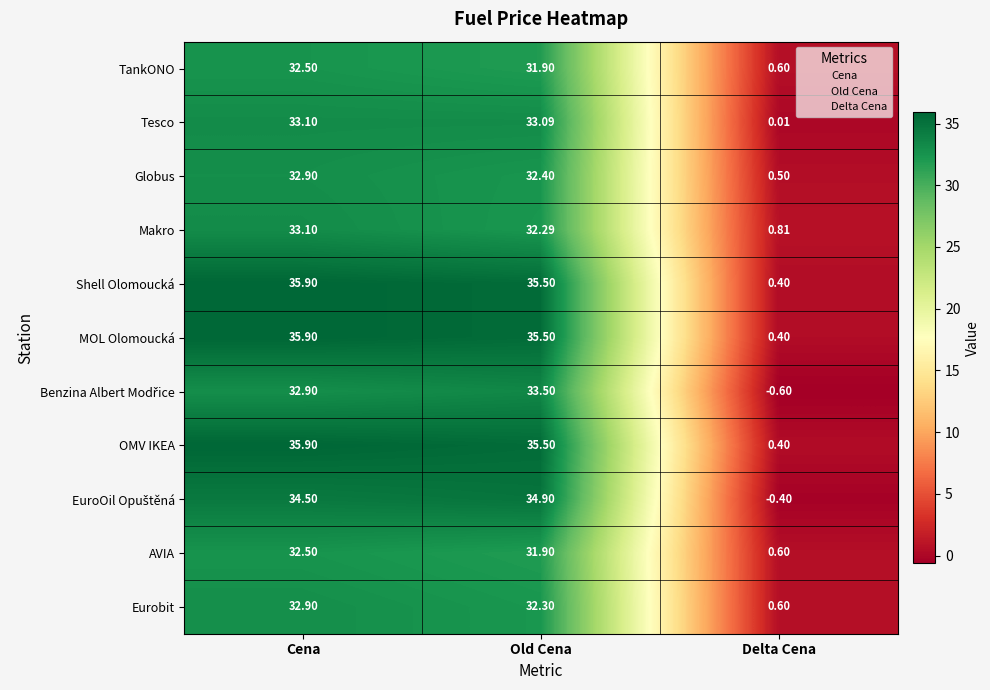

Rank the categories by OMV IKEA value from highest to lowest.

Cena, Old Cena, Delta Cena